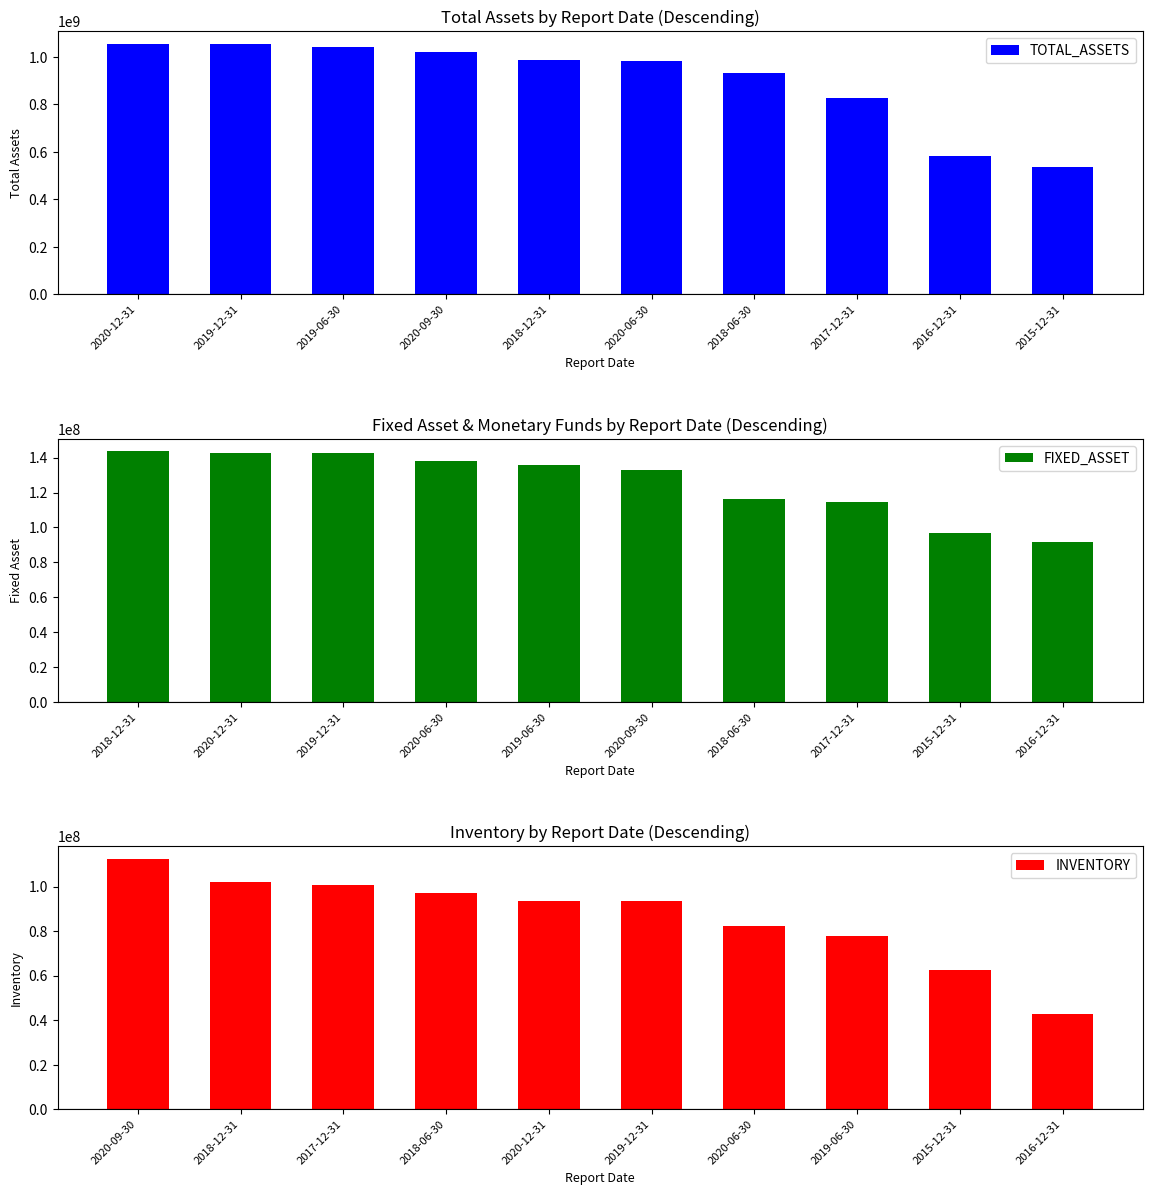

Read the FIXED_ASSET value at 2018-12-31.

143627512.9